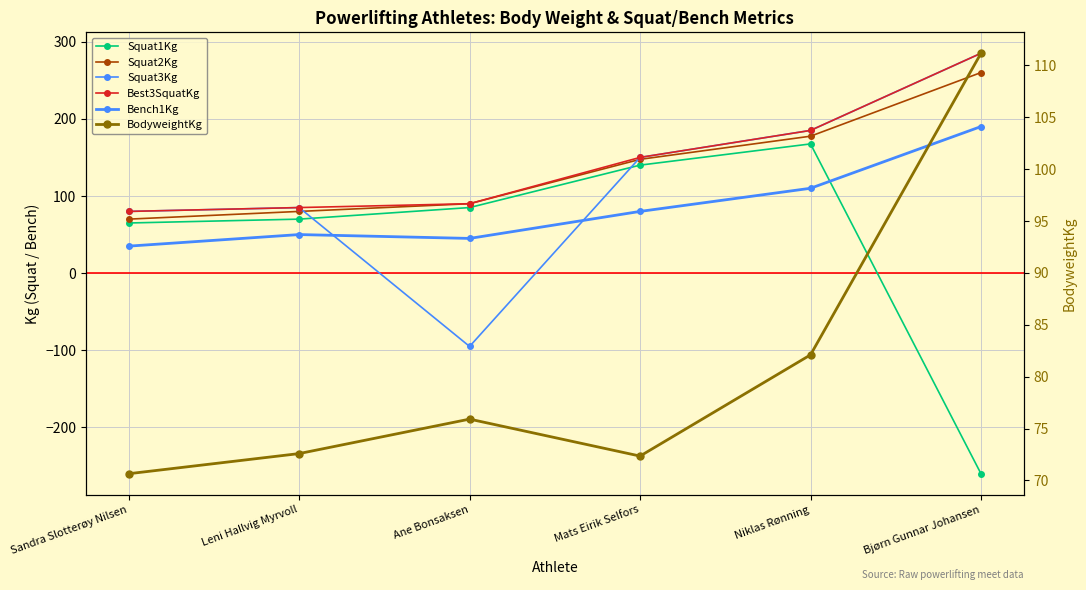

What is the average value of the Best3SquatKg series?

145.8